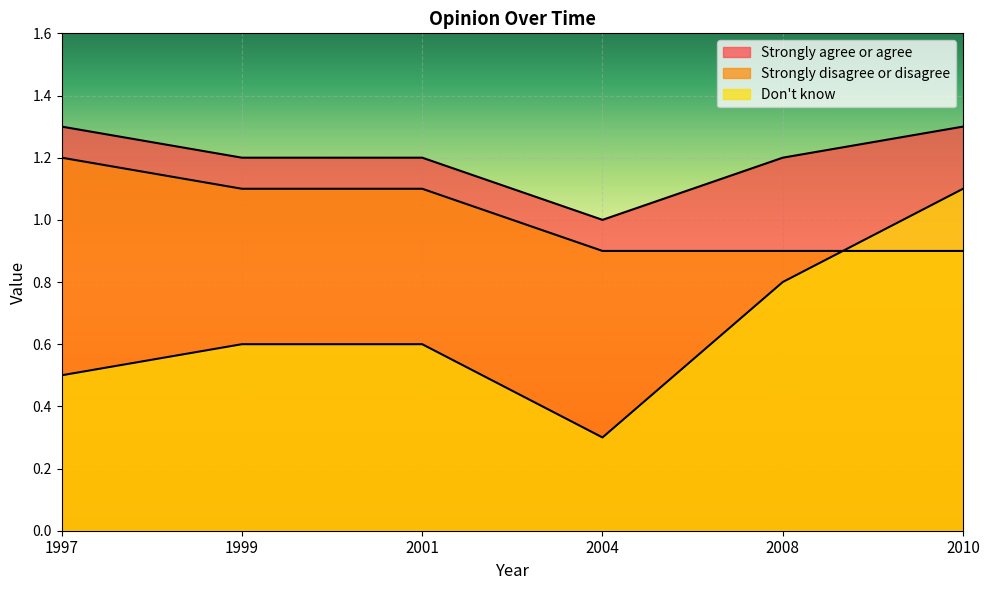

At which label is Strongly disagree or disagree closest to 1?

2004